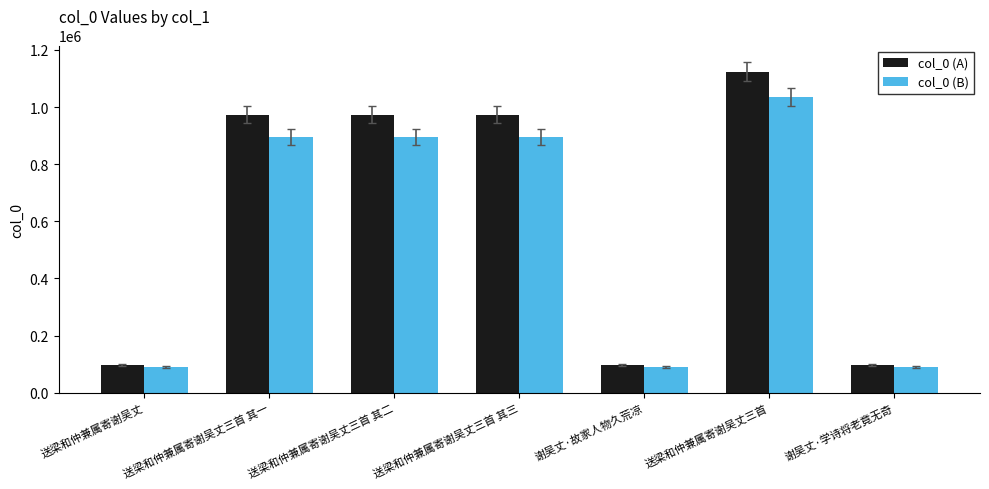

Is it true that col_0 (A) equals 973054.0 at 送梁和仲兼属寄谢吴丈三首 其一?

True